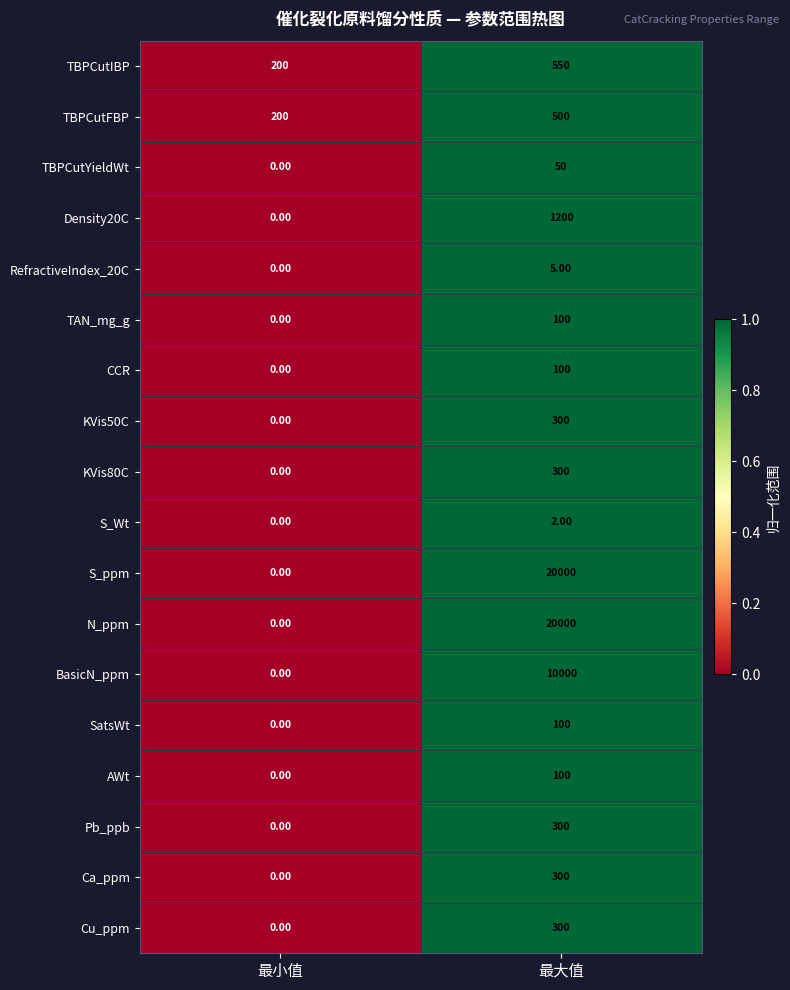

Rank the categories by Pb_ppb value from highest to lowest.

最大值, 最小值